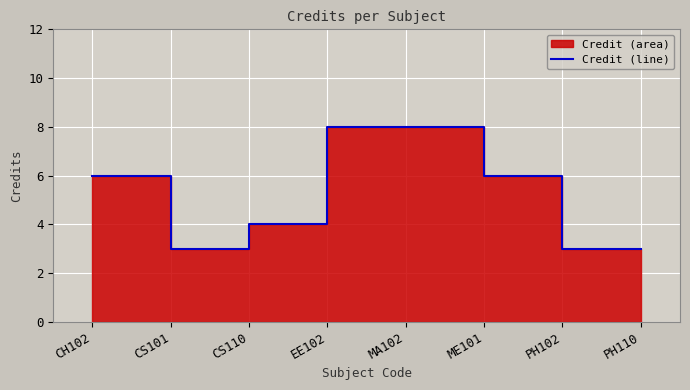

What is the greatest value displayed?

8